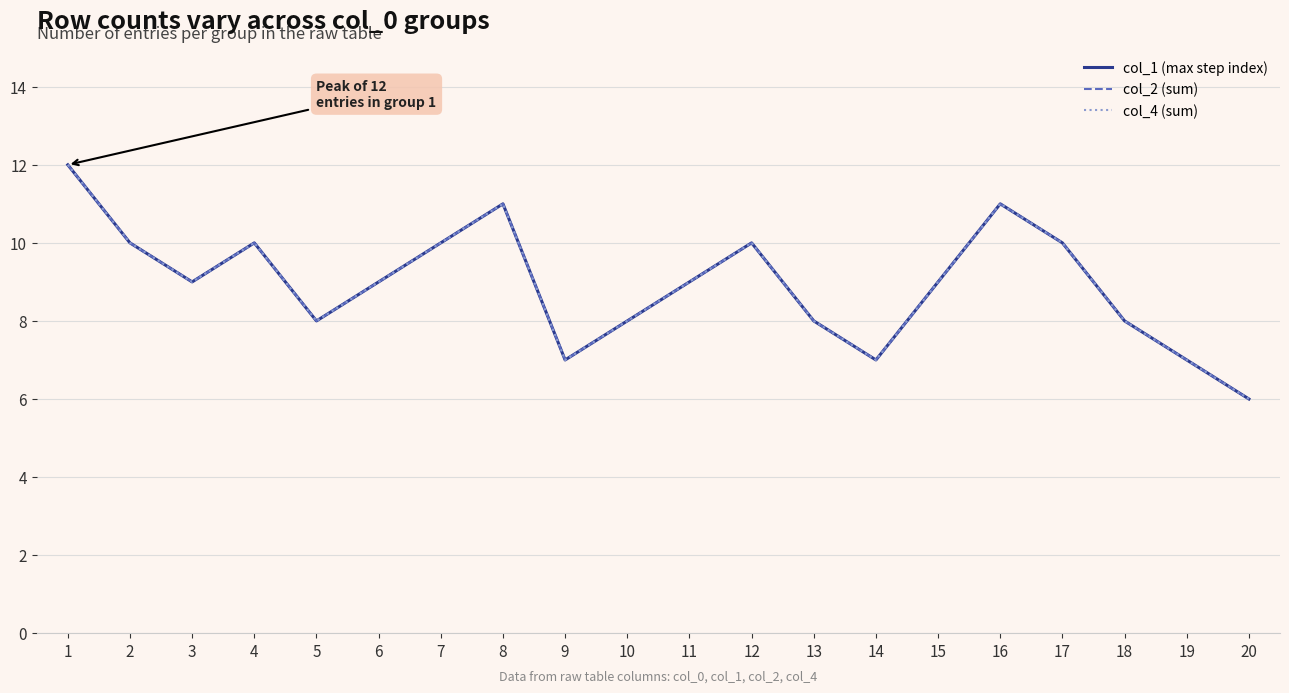

Which series has the largest total across all categories?

col_1 (max step index)